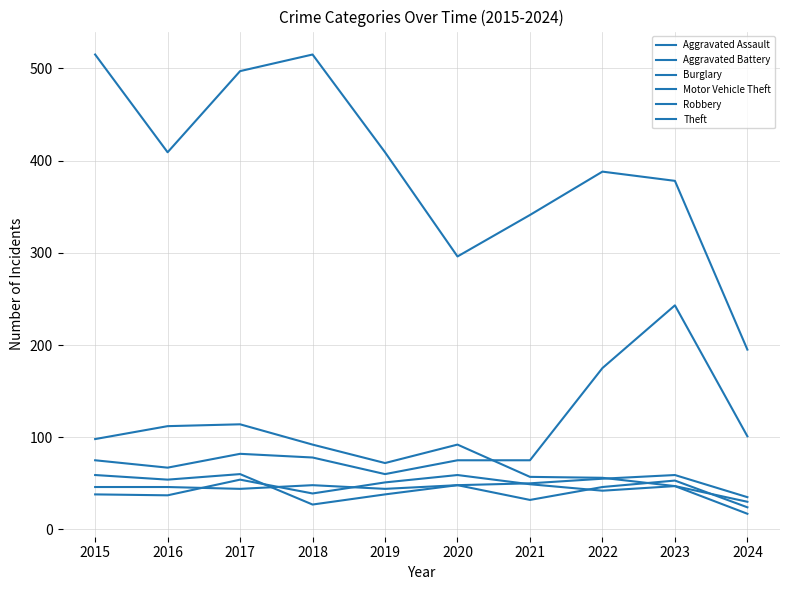

Is this an area chart (filled region under the line)?

No